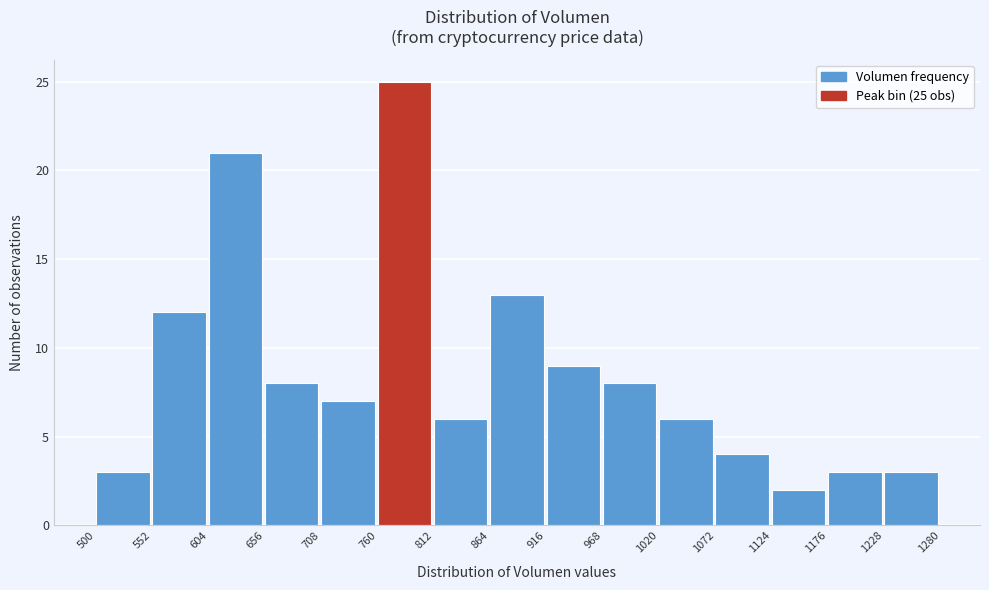

Which range on the x-axis has the tallest bar?

760 to 812